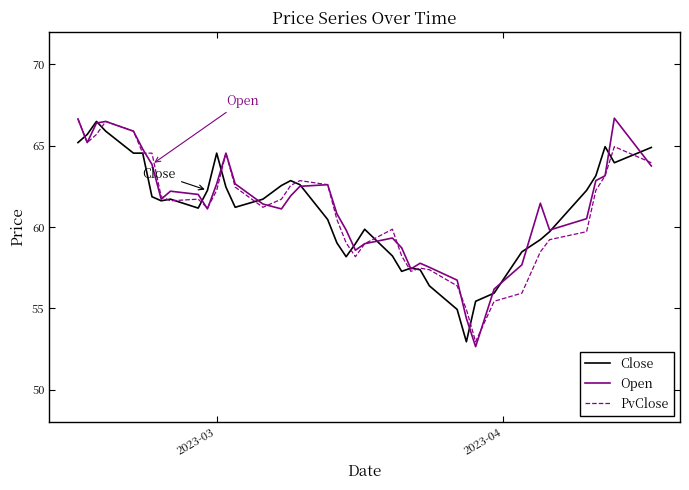

What is the maximum value for PvClose?

66.6